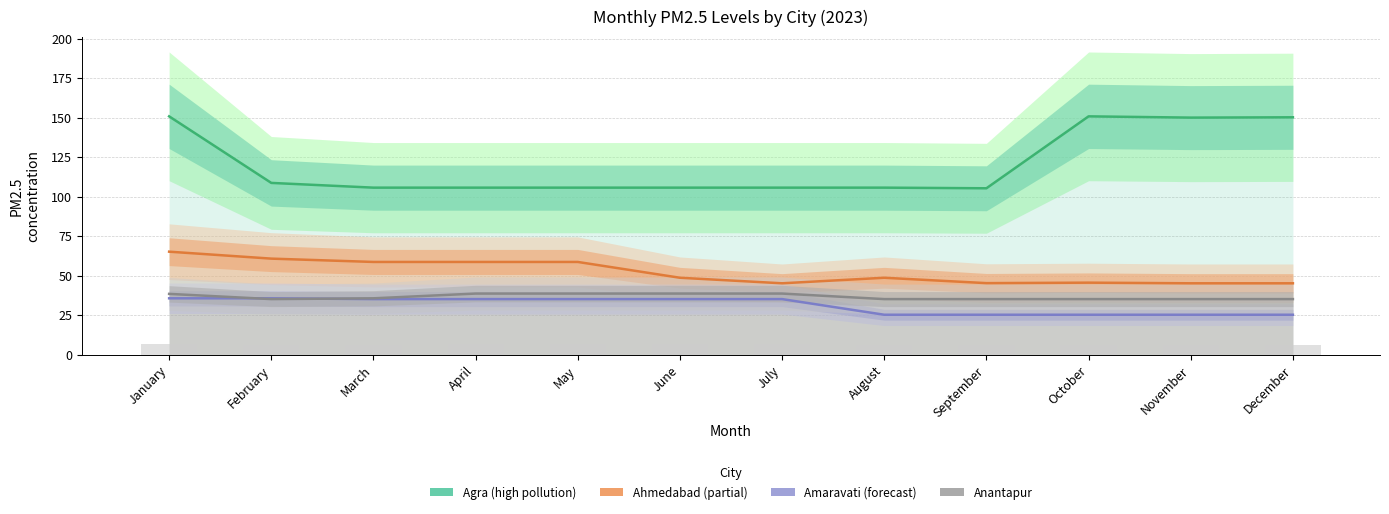

How many bars are there in each group?

4